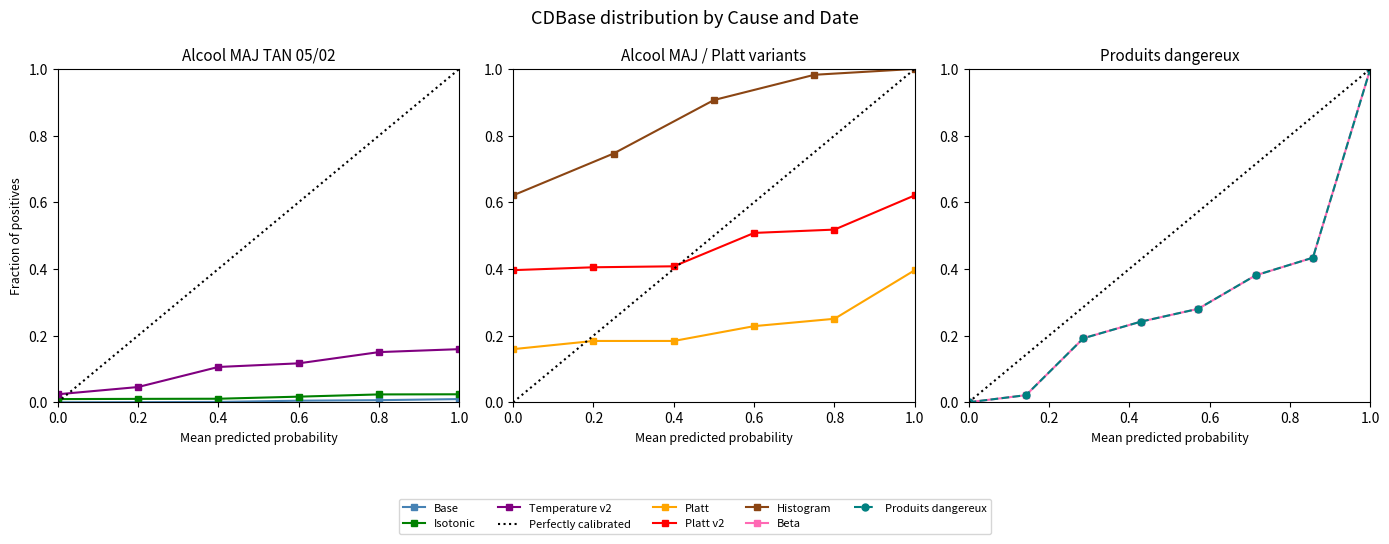

What is the difference between the maximum and minimum values?

1.0